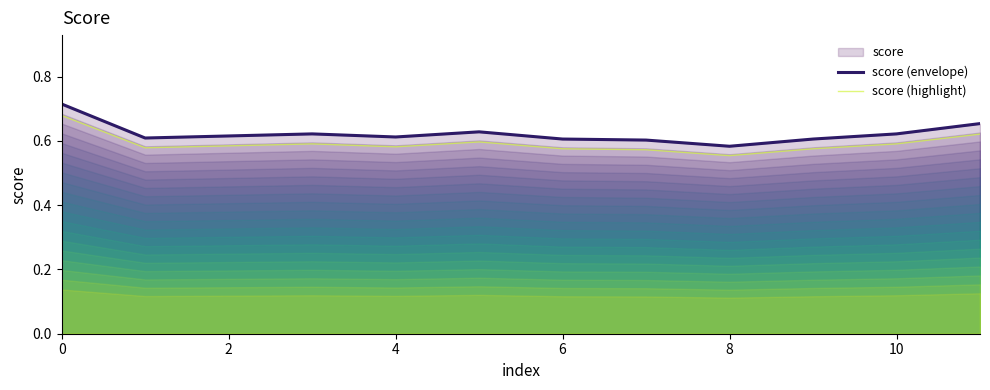

True or false: score (envelope) and score (highlight) intersect in this chart.

False